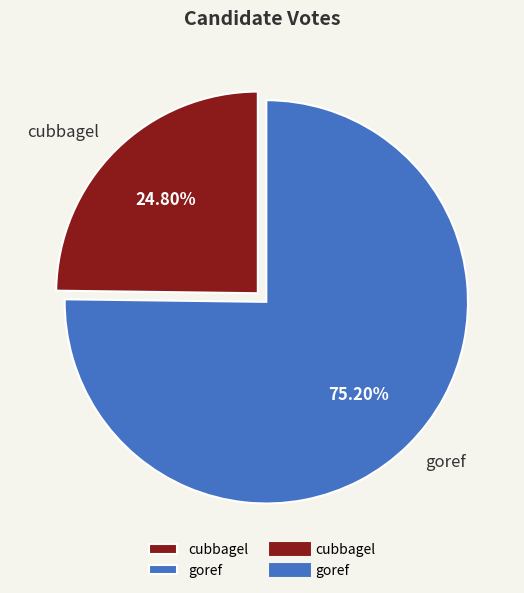

What is the smallest slice in the pie chart?

cubbagel